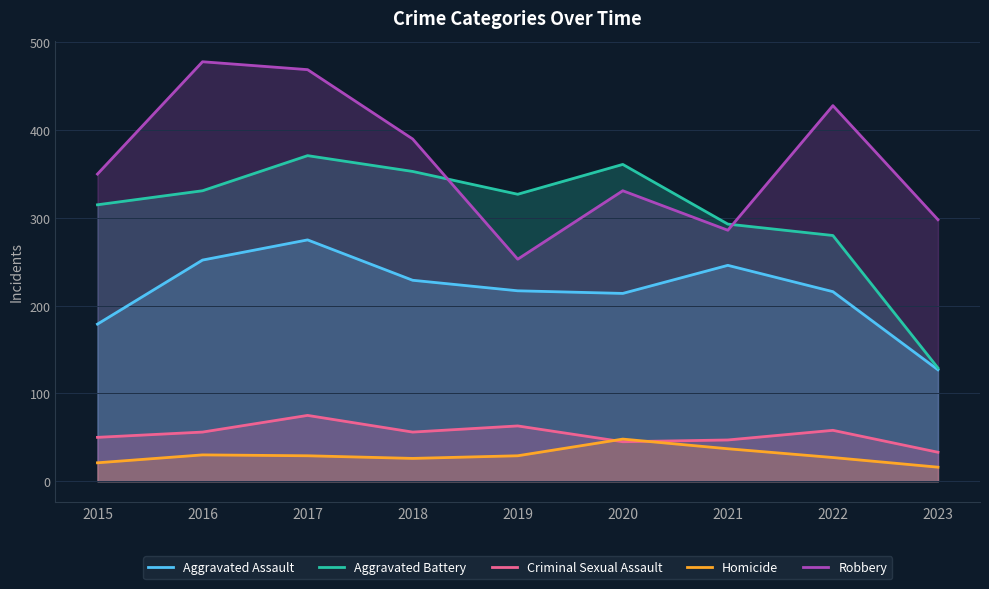

Where is the first local minimum for Aggravated Assault?

2020